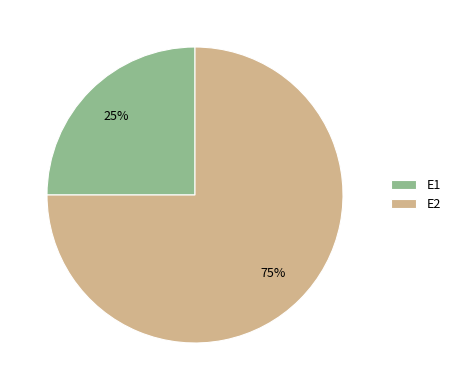

To the nearest percent, what is the difference between the E2 and E1 slice percentages?

50%